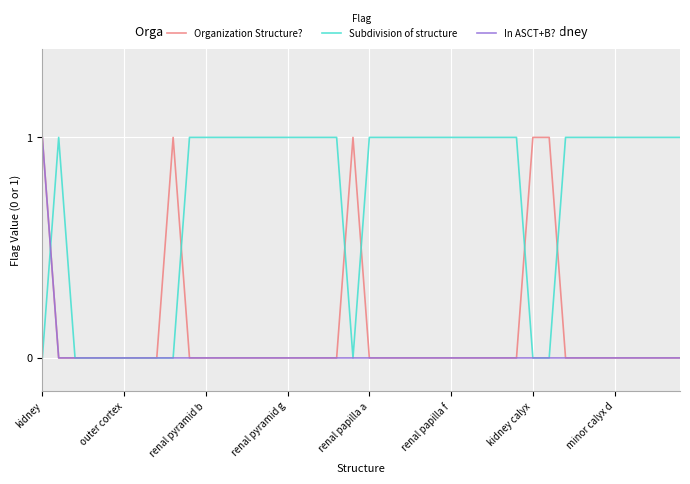

Which series has the largest total across all categories?

Subdivision of structure